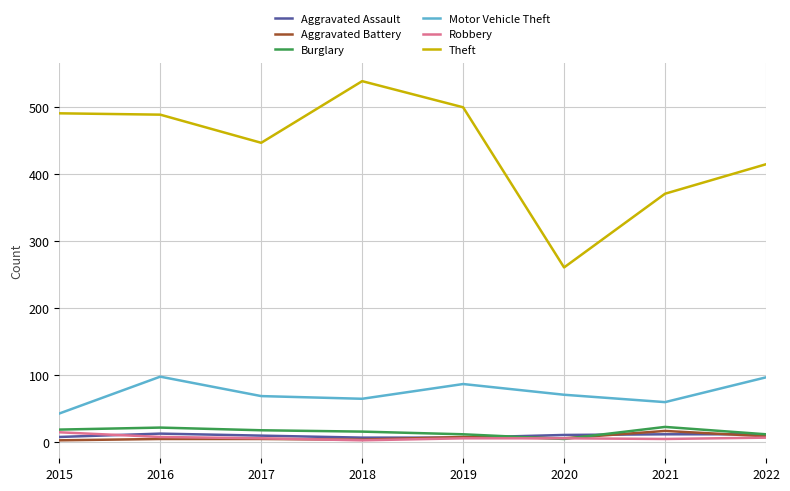

At which label does Theft reach its peak?

2018